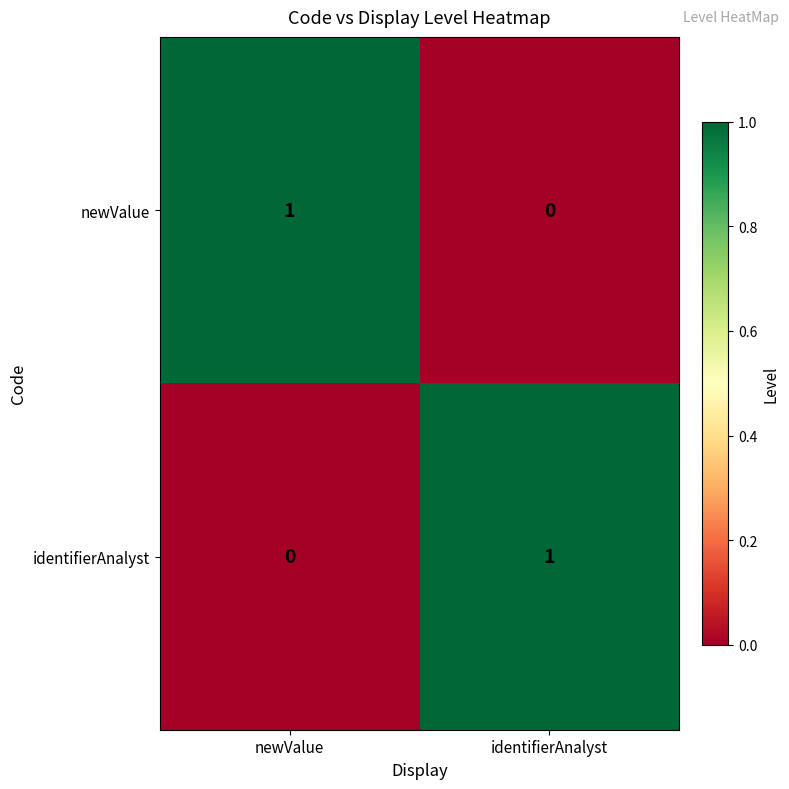

Is the value of identifierAnalyst at newValue greater than the value of newValue at newValue?

No